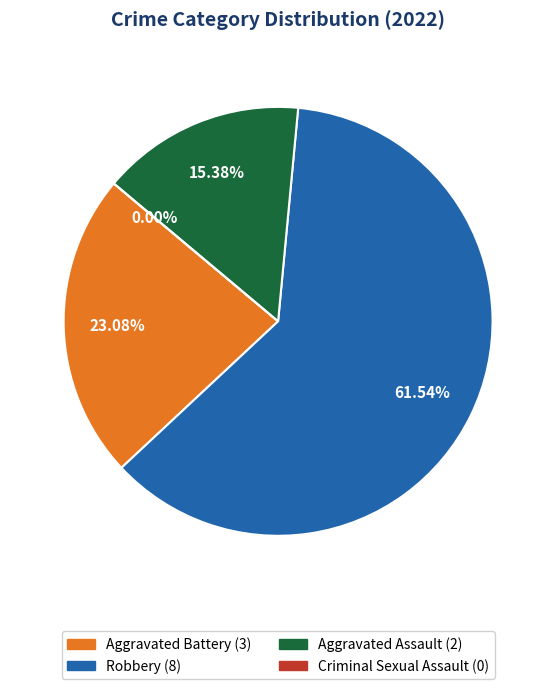

Is it true that Robbery is 62% of the pie?

True